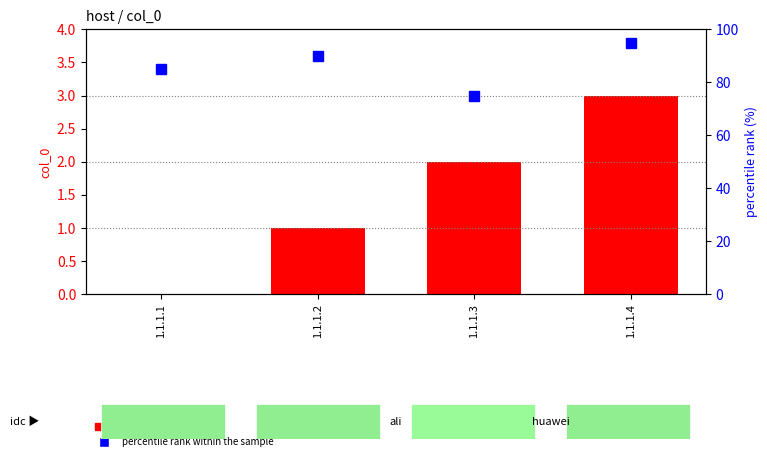

Reading left to right, list all the values displayed in this chart.

col_0: 1.1.1.1=0	1.1.1.2=1	1.1.1.3=2	1.1.1.4=3
percentile rank within the sample: 1.1.1.1=85	1.1.1.2=90	1.1.1.3=75	1.1.1.4=95